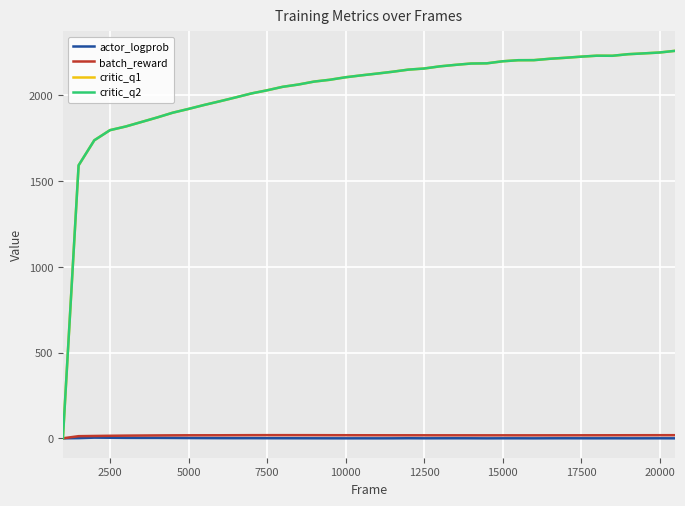

What is the maximum value shown in the chart?

2260.6